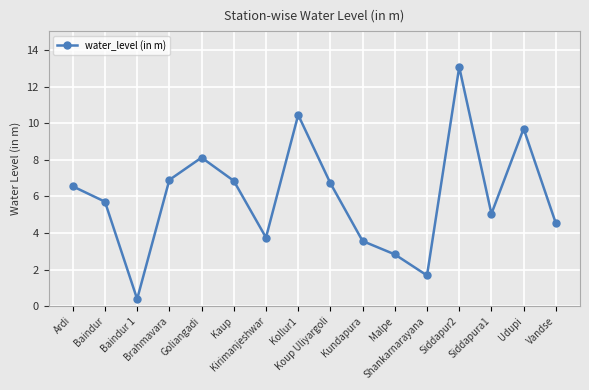

What is the value of the 3rd point from the left?

0.4